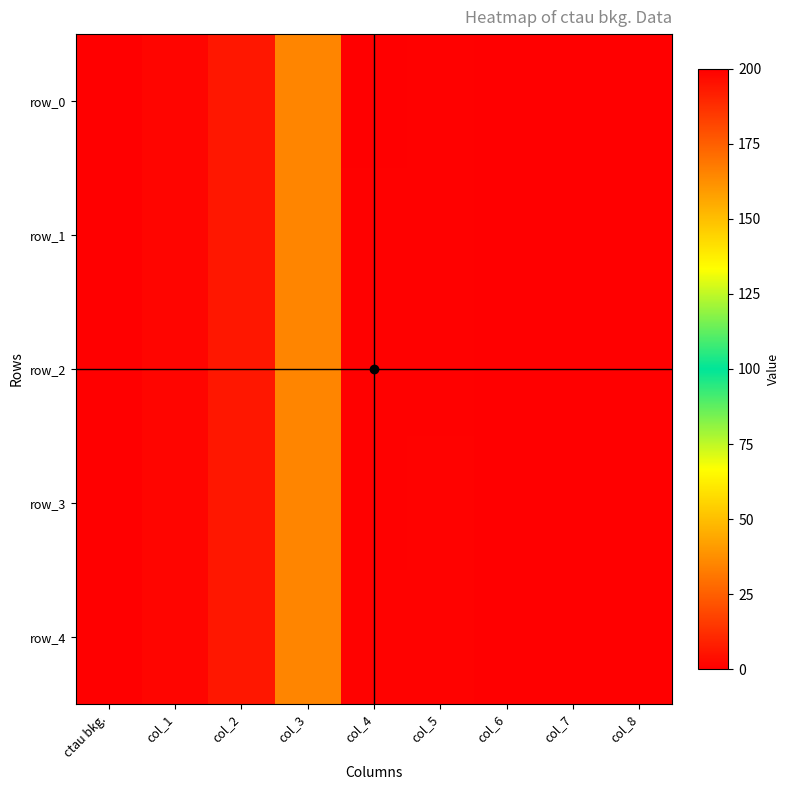

At how many categories does at least one series exceed 14?

2